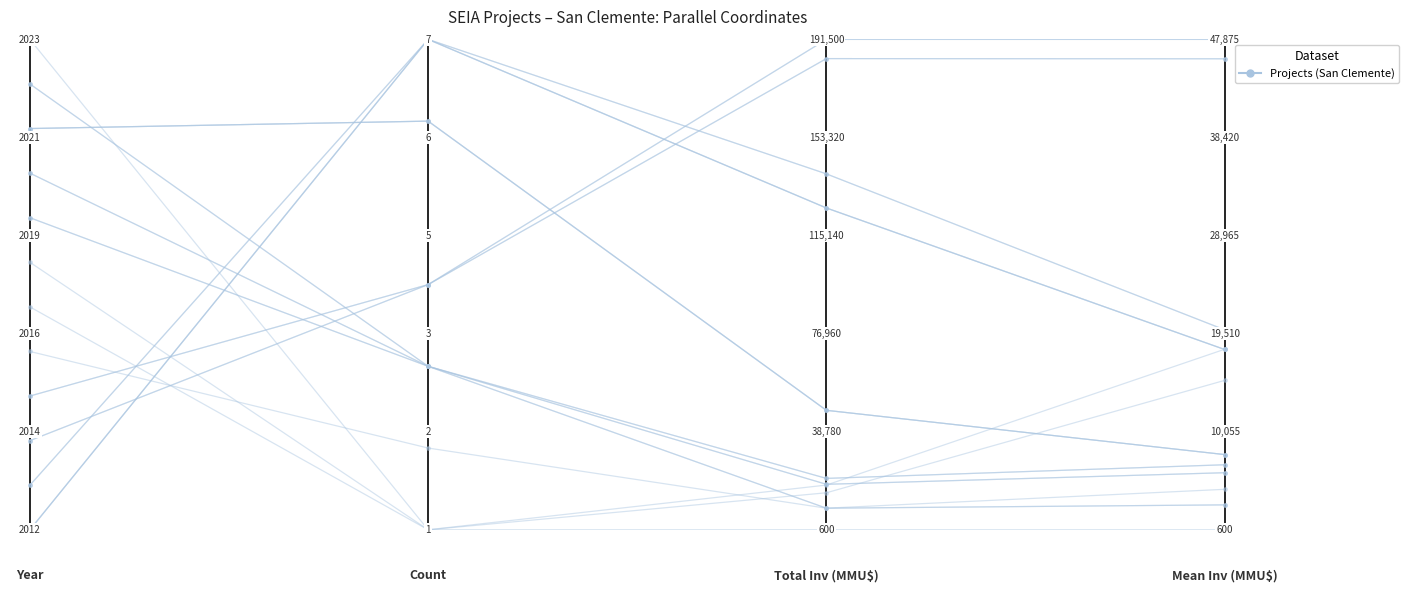

What is the difference between the second highest and second lowest values?

0.3